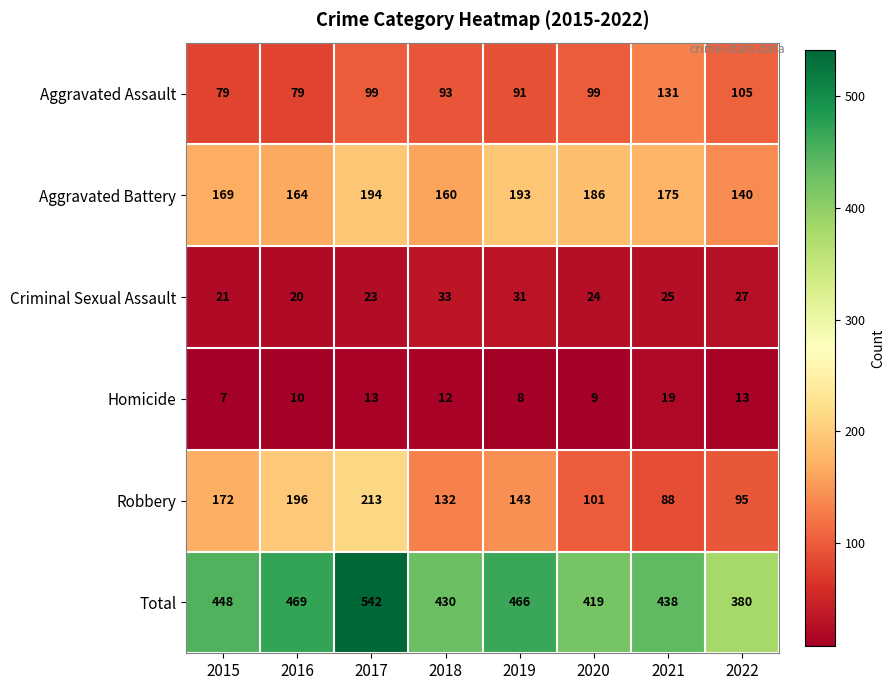

What is the lowest value of the Robbery series?

88